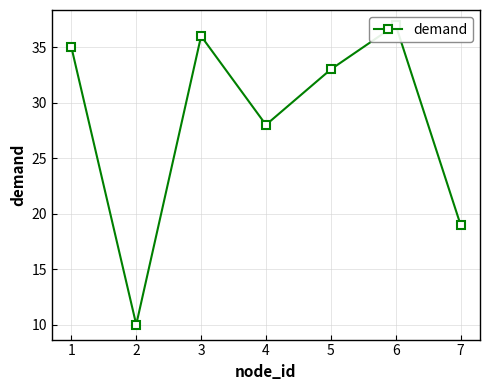

What is the ratio of the value at 1 to the value at 5?

1.1